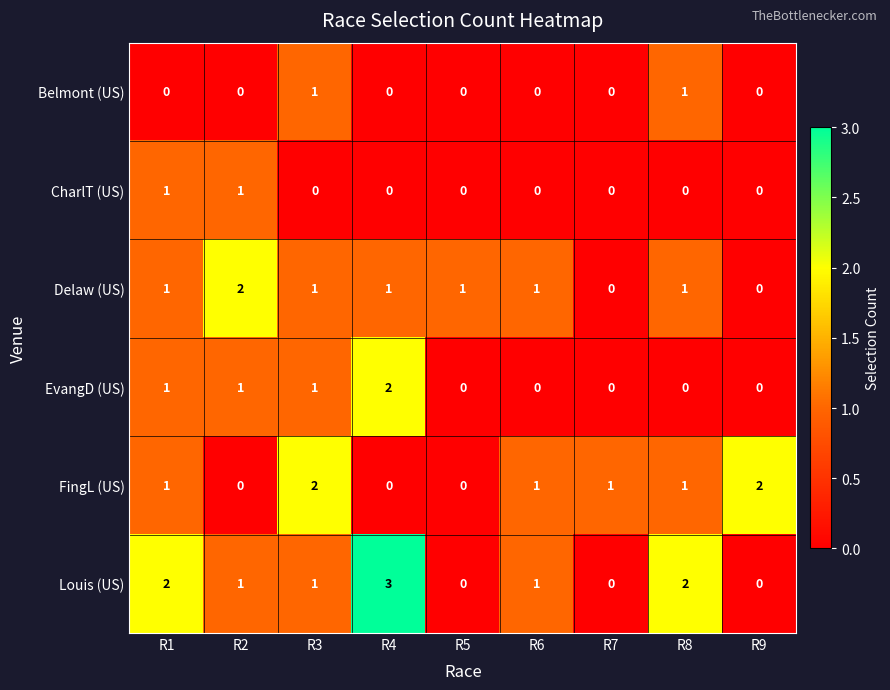

What is the total value across all series at R6?

3